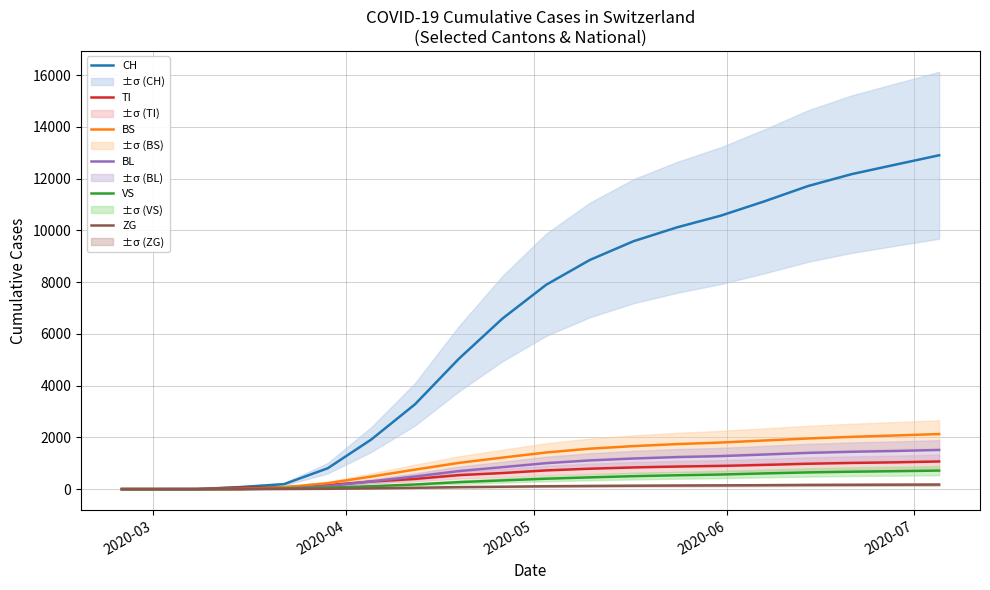

What is the difference between the second highest and minimum values in the CH series?

12537